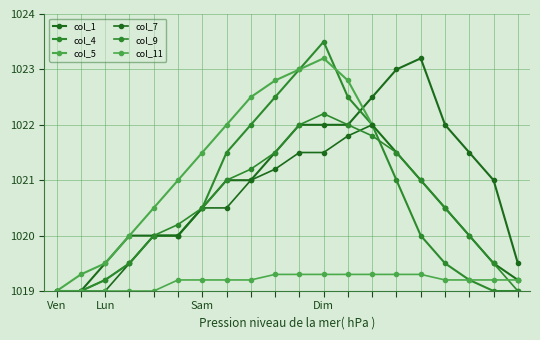

What is the maximum value for col_4?

1023.5